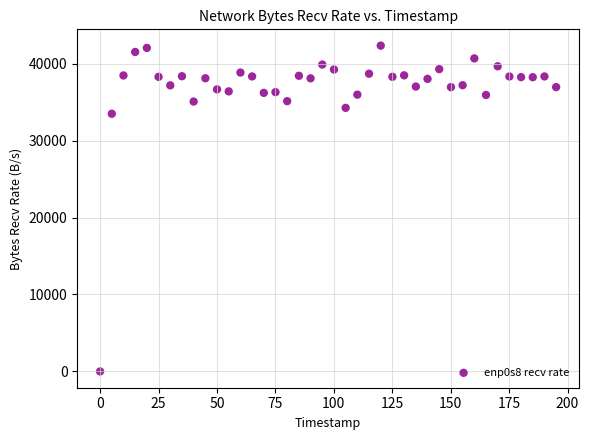

What is the range of Y values (max minus min)?

42345.5